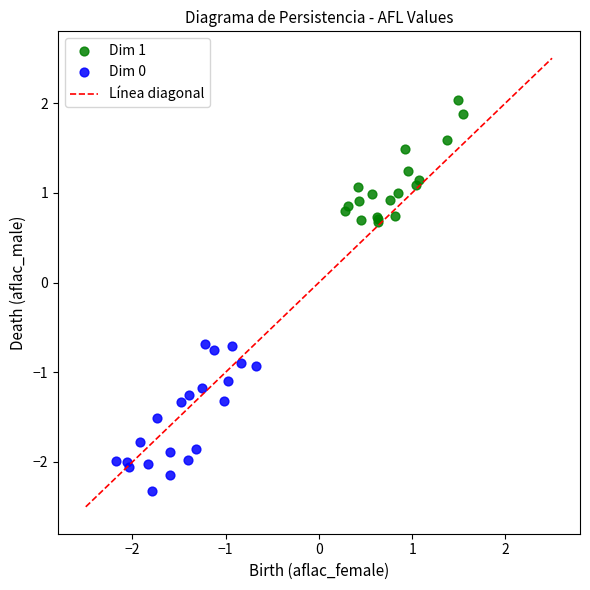

Which series reaches the minimum Y coordinate?

Dim 0